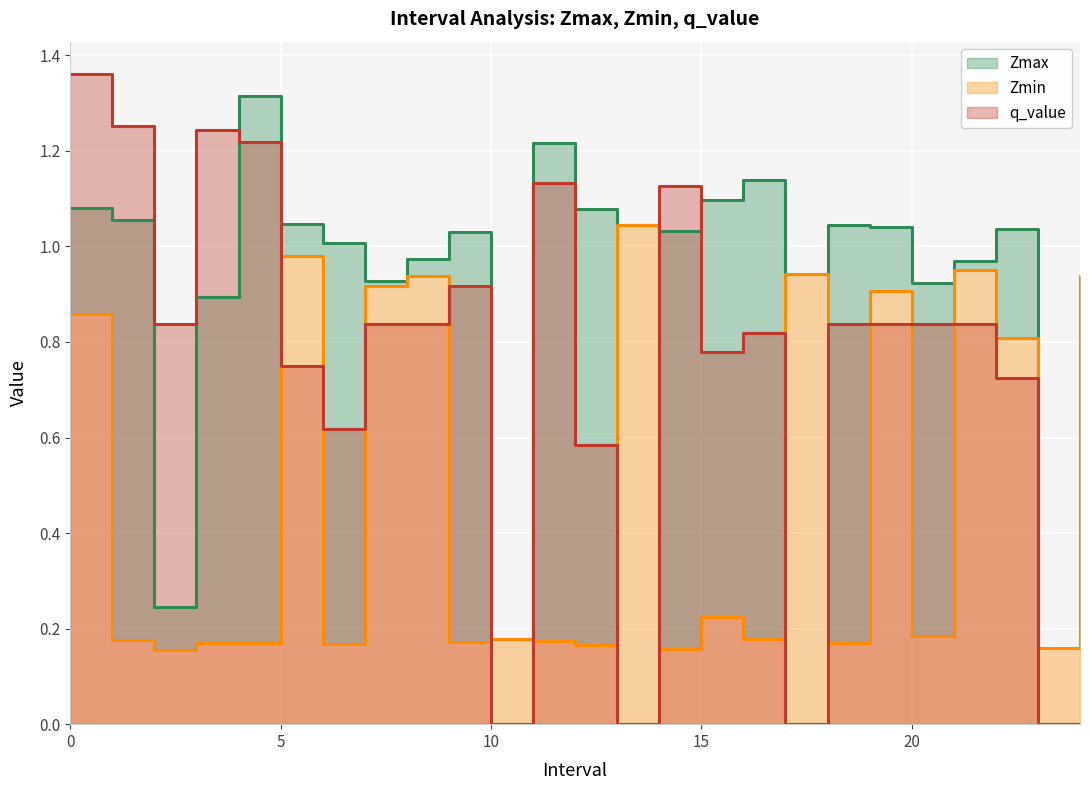

What is the maximum value for Zmin?

1.0